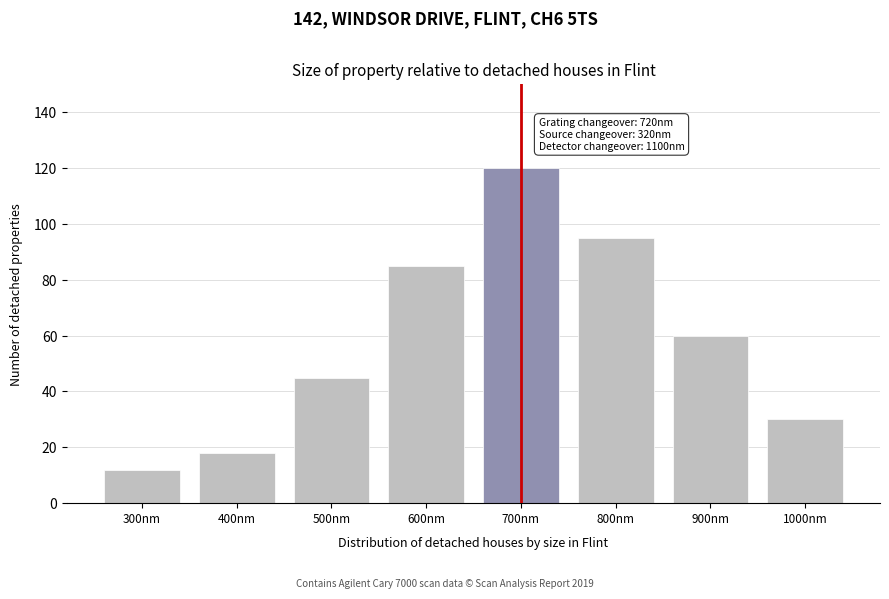

Reading left to right, what are all the values shown in this chart?

12	18	45	85	120	95	60	30